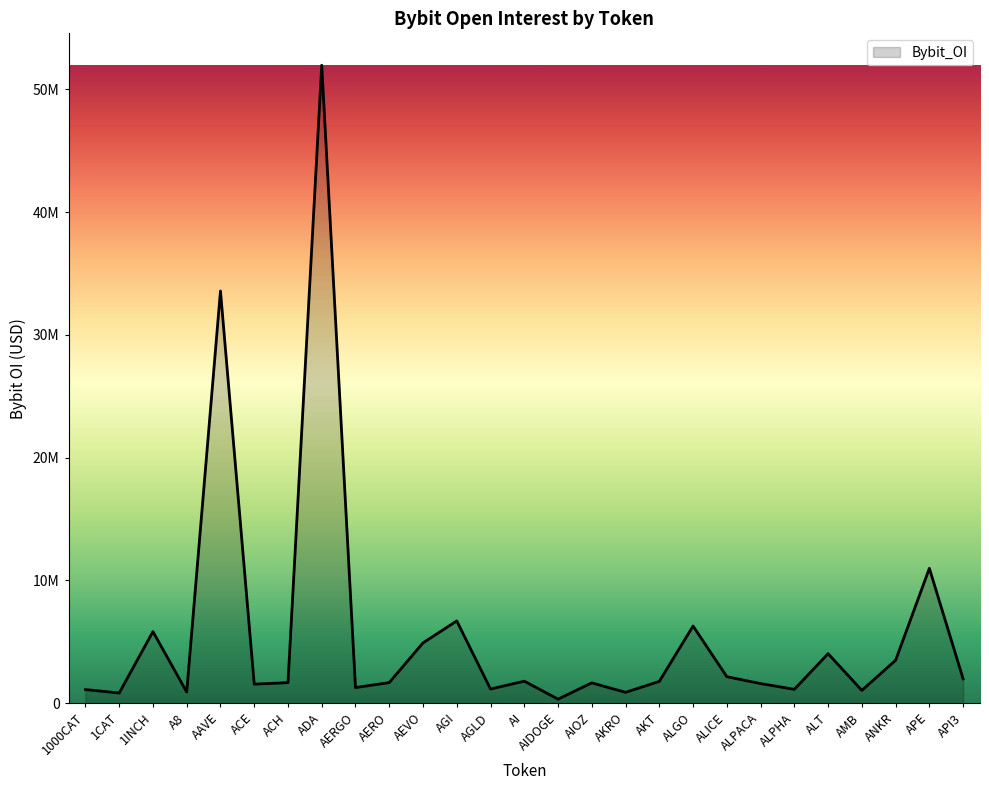

Reading left to right, list all the values displayed in this chart.

1101797	820556	5821391	902704	33576412	1540991	1663583	51972558	1262789	1668072	4905155	6691532	1143642	1784178	319861	1646055	874546	1764922	6277411	2147136	1589674	1118470	4023272	1032220	3487273	10977991	1970798